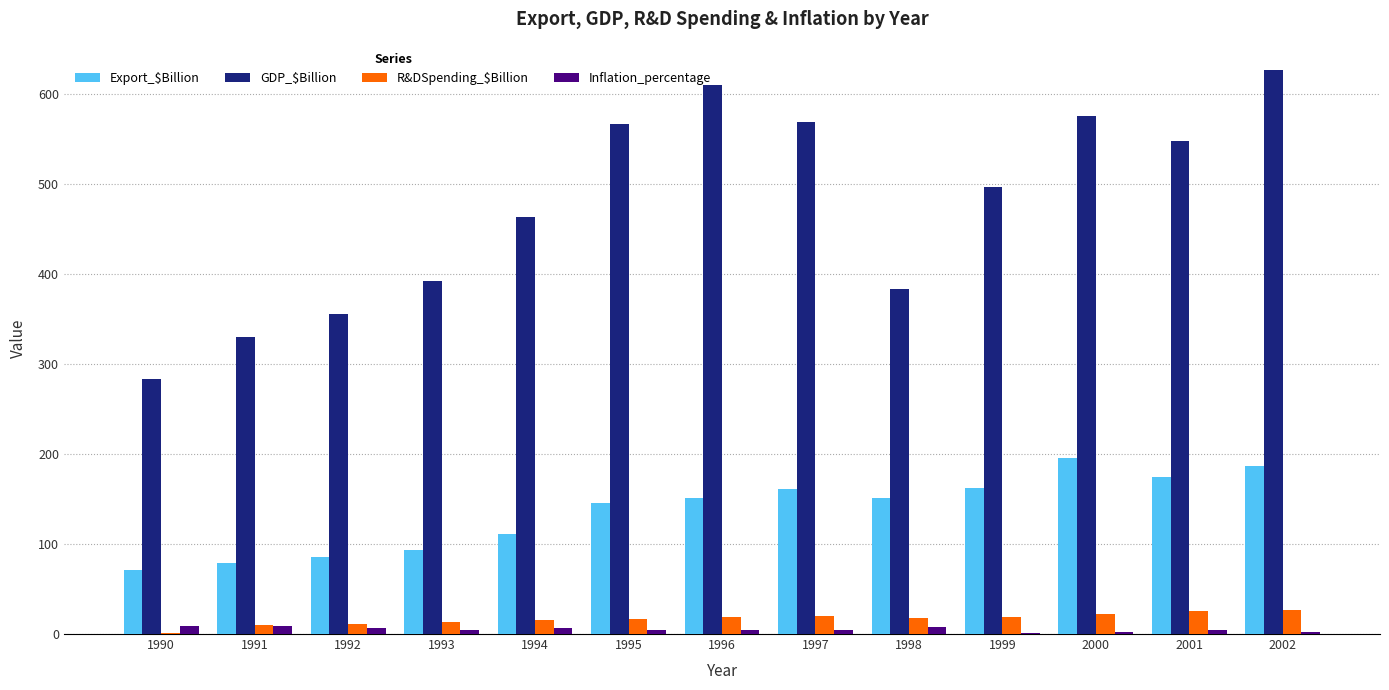

Is the value of Export_$Billion at 1992 greater than the value of GDP_$Billion at 1997?

No